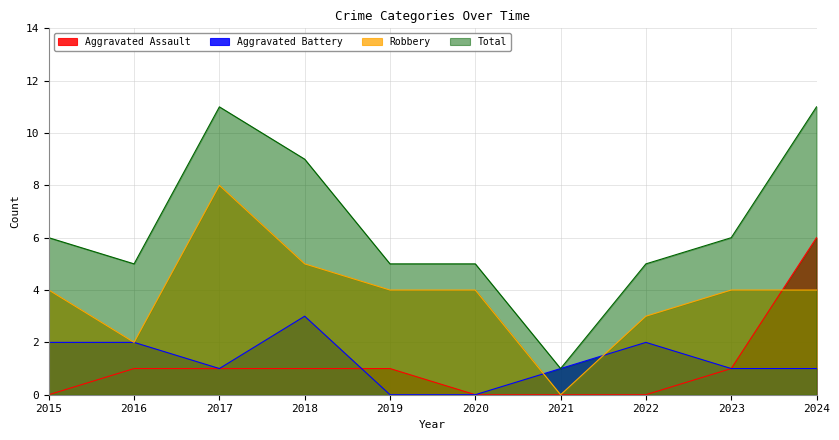

What is the sum of the Aggravated Assault values at 2016 and 2015?

1